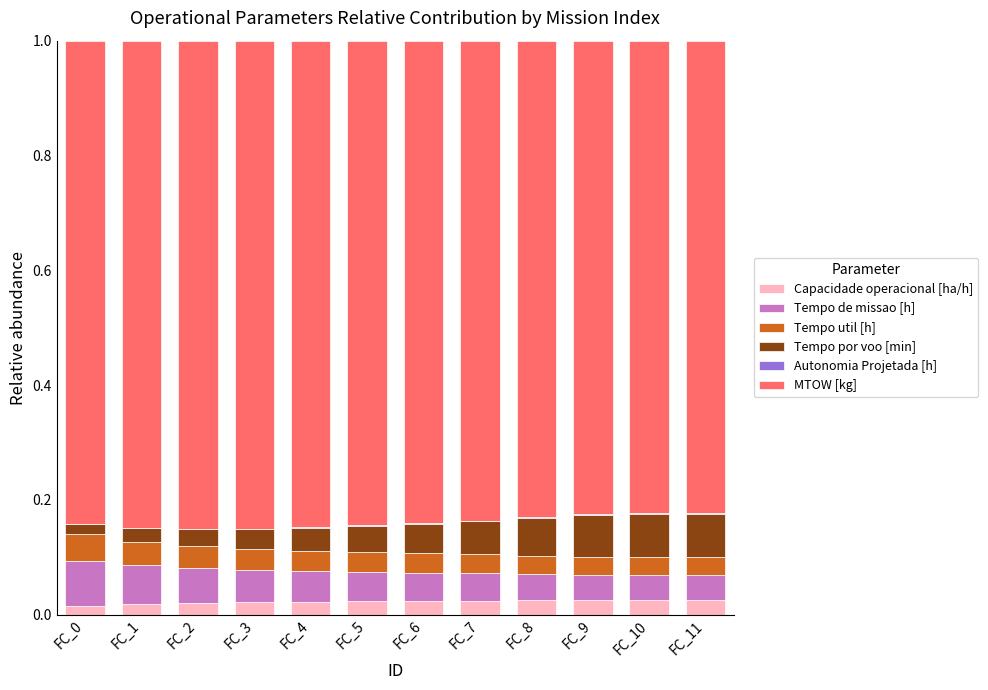

What is the total value across all series at FC_4?

1.0